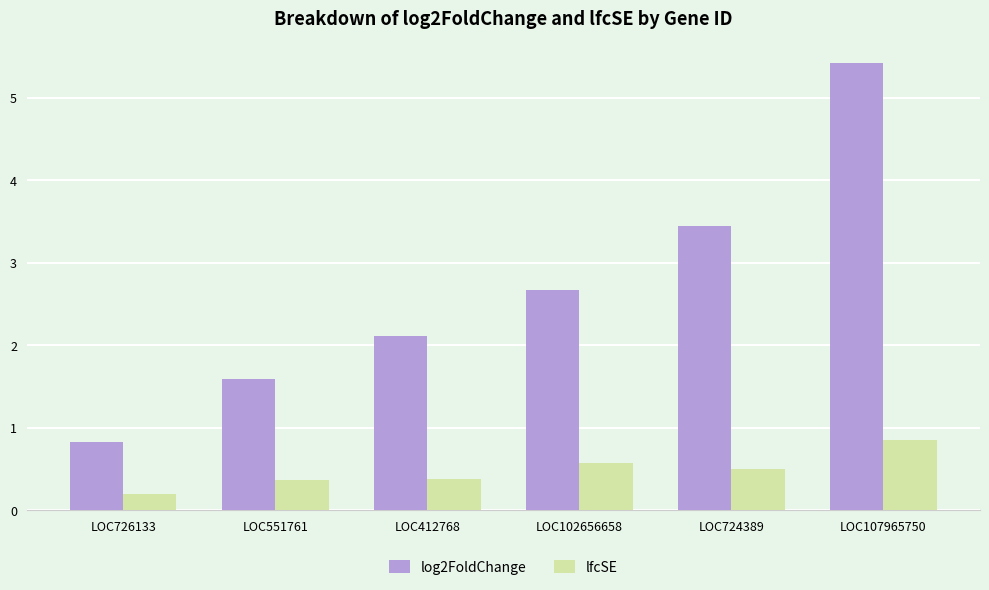

What is the value of the lfcSE bar at the 4th from the left?

0.6